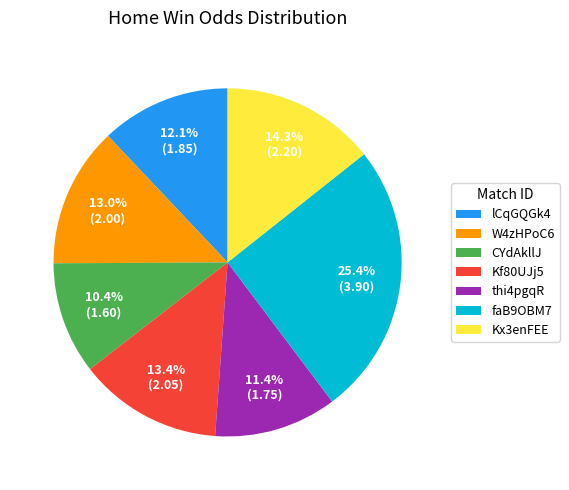

To the nearest percent, what percentage of the pie is lCqGQGk4?

12%